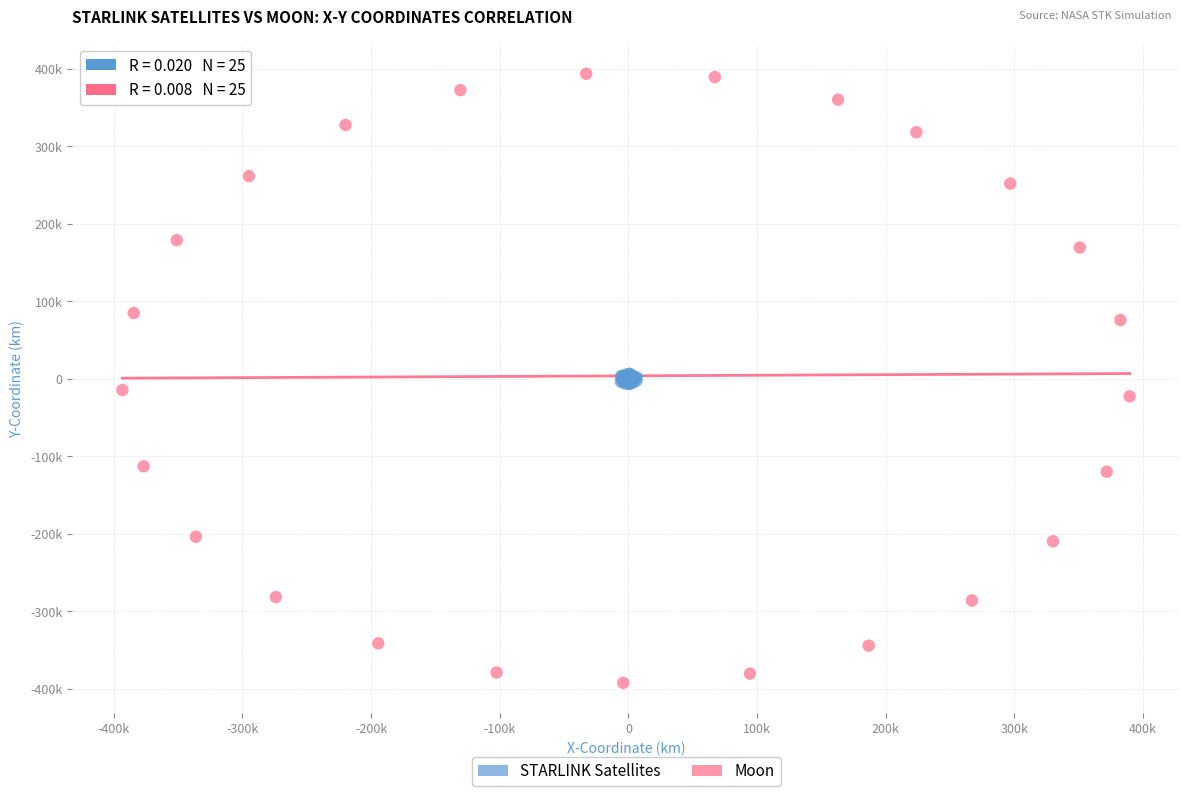

Which series contains the lowest Y value?

Moon